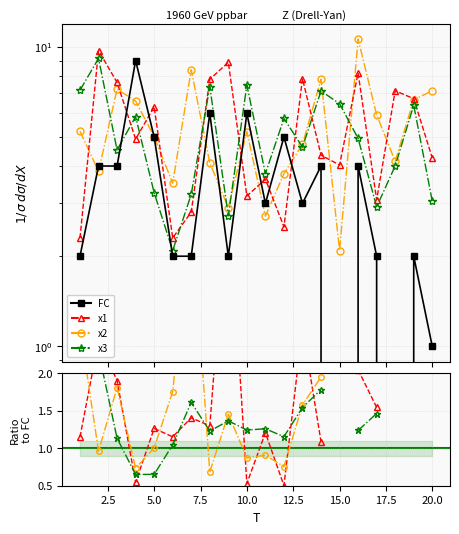

At which label does FC first exceed 3?

2